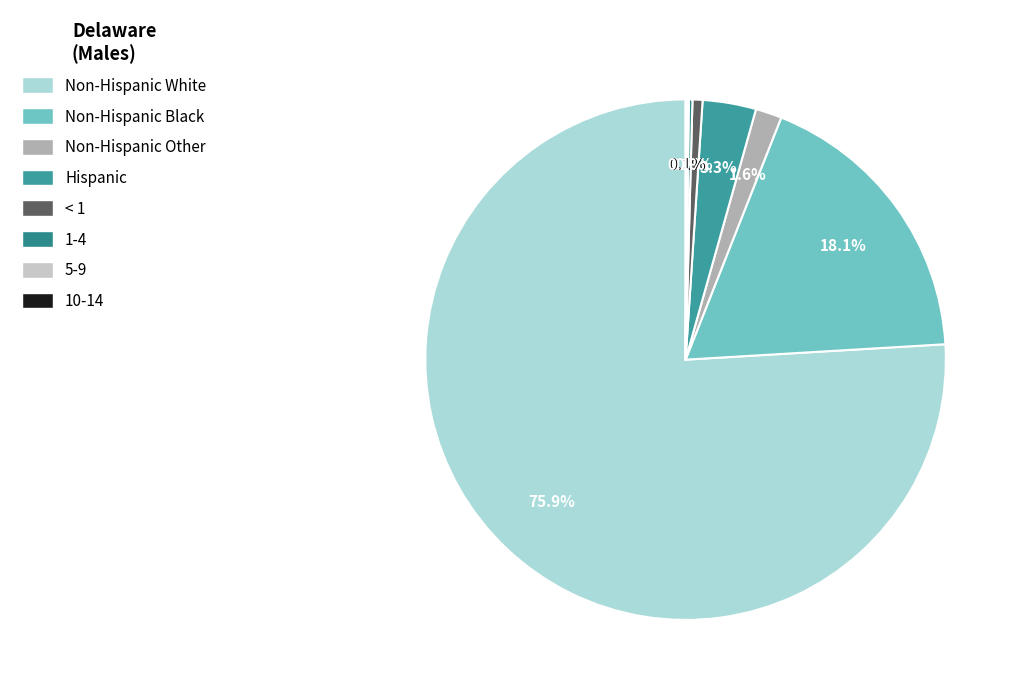

Do Non-Hispanic Black and 5-9 together represent more than half of the pie?

No